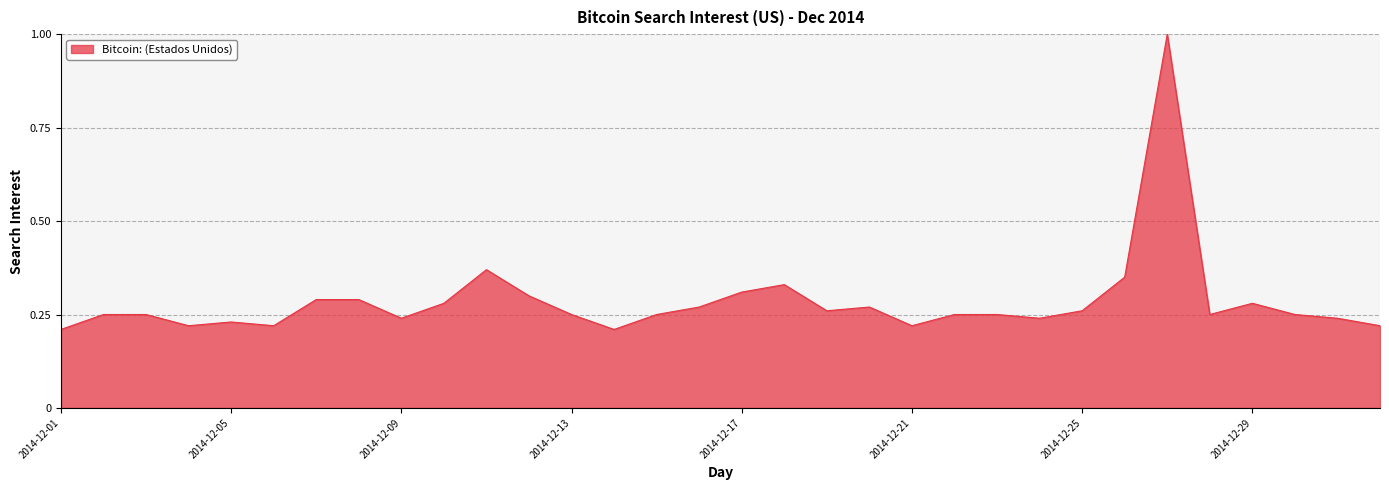

What is the maximum value shown in the chart?

1.0